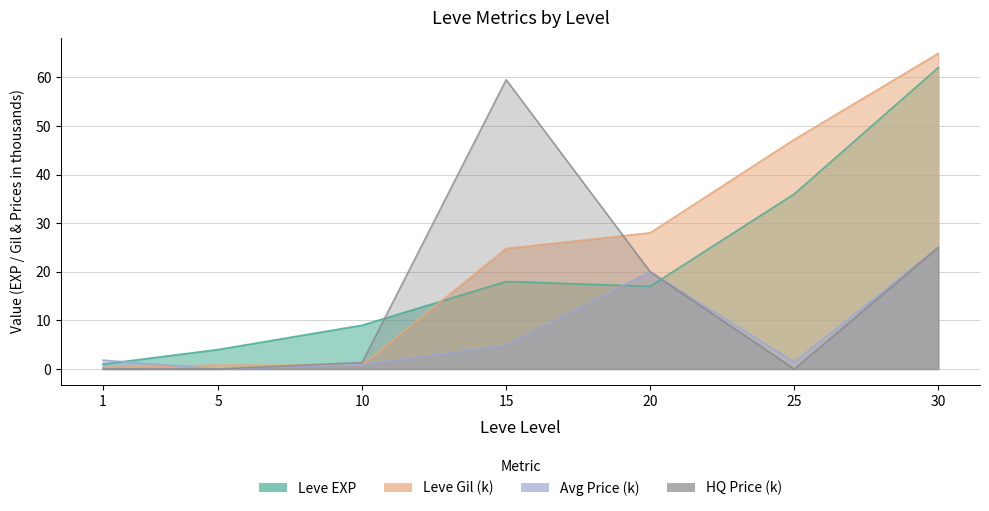

Which has a higher value, 30 or 15?

30